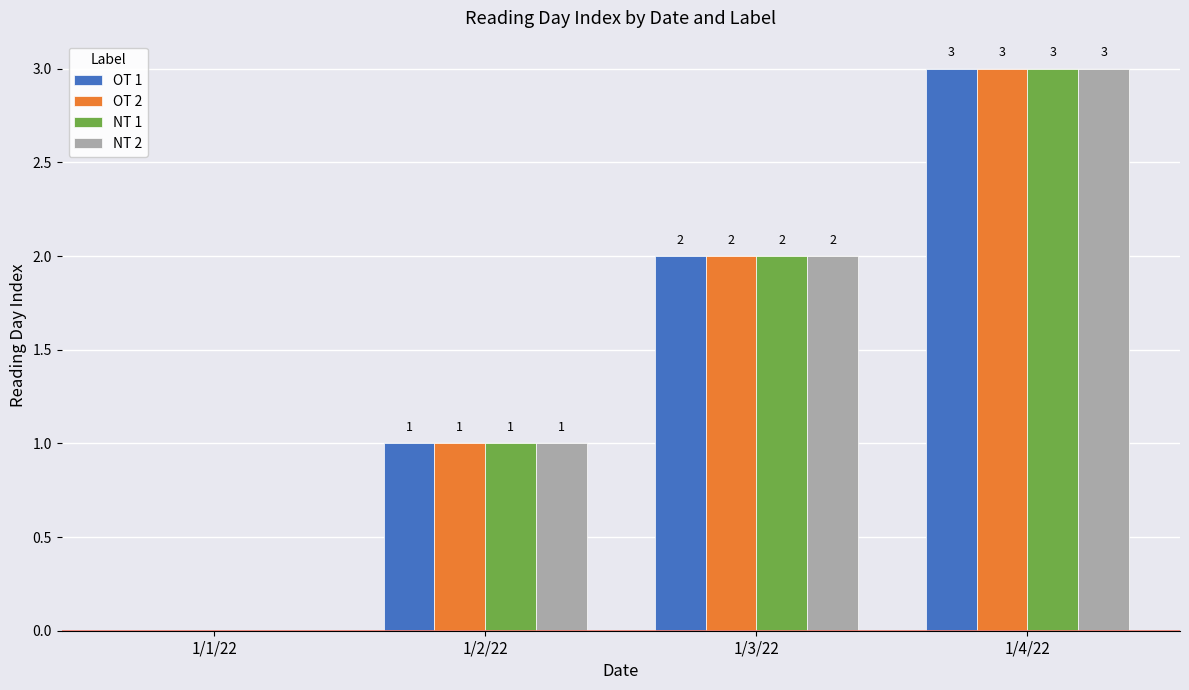

Reading right to left, transcribe all the data shown in this chart.

OT 1: 3	2	1	0
OT 2: 3	2	1	0
NT 1: 3	2	1	0
NT 2: 3	2	1	0